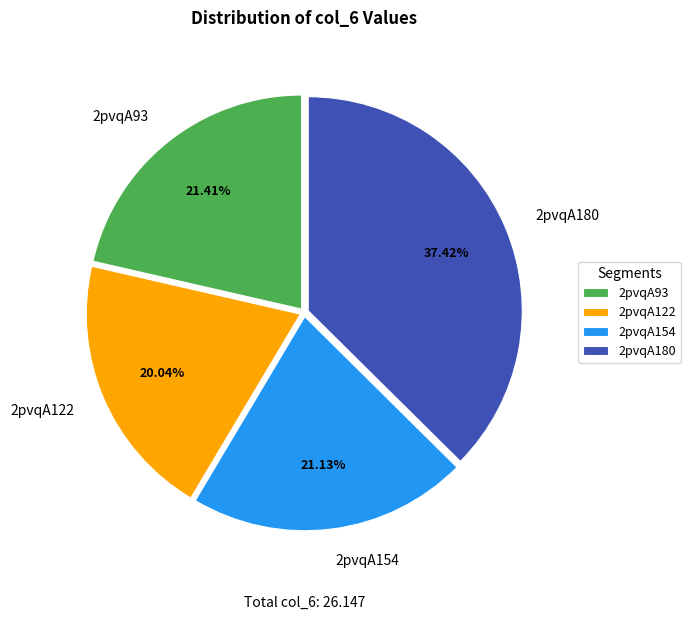

Count the number of slices in the pie.

4